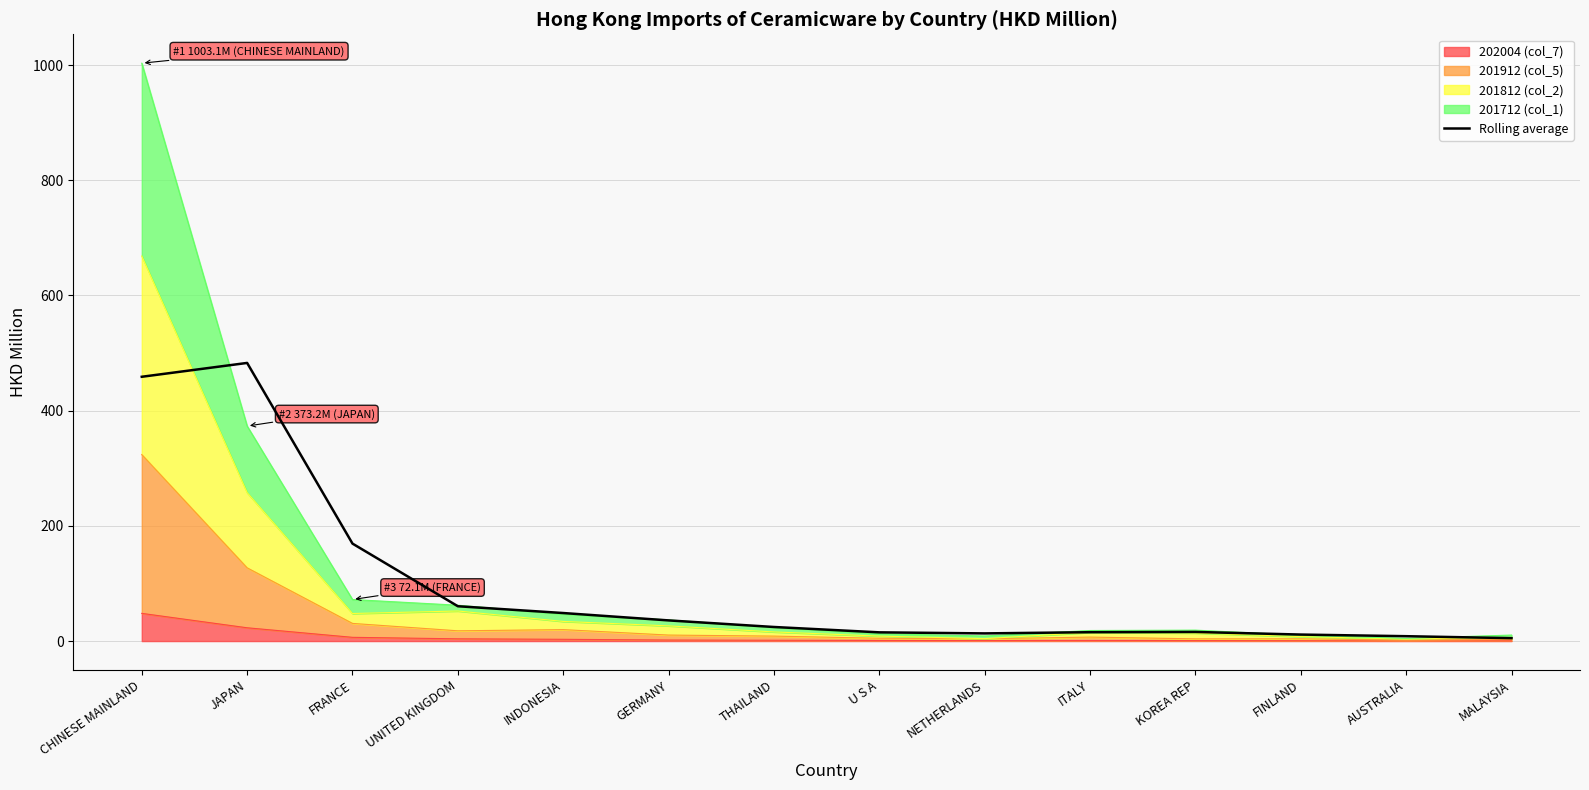

How many data points does each series have?

14